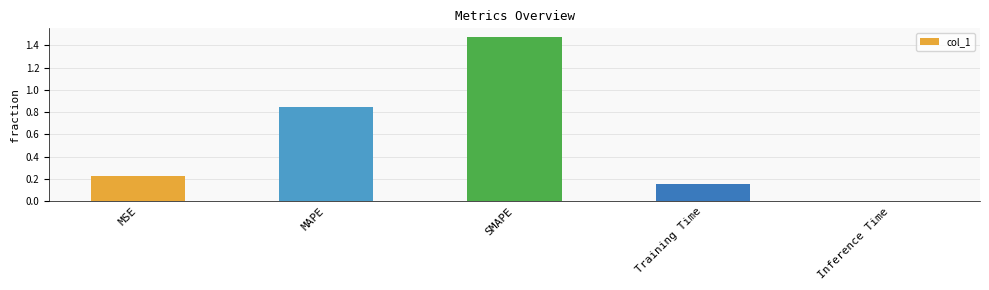

The chart shows a value of 0.0 at Inference Time. True or false?

True